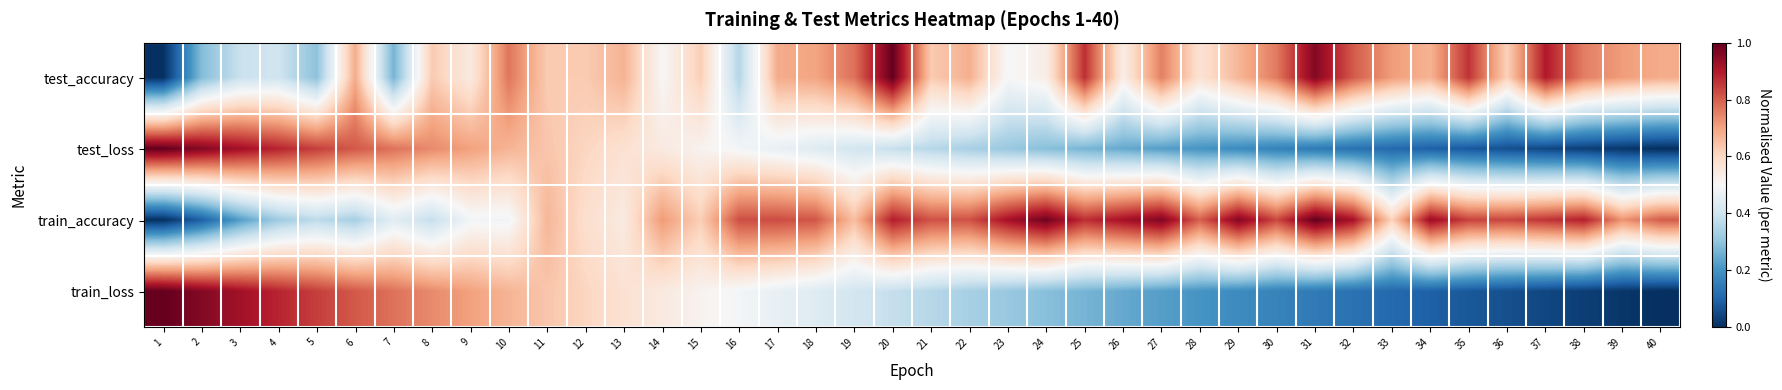

Reading right to left, list all the values displayed in this chart.

test_accuracy: 40=0.7	39=0.7	38=0.8	37=0.9	36=0.6	35=0.9	34=0.7	33=0.7	32=0.8	31=1.0	30=0.8	29=0.7	28=0.6	27=0.8	26=0.5	25=0.9	24=0.5	23=0.5	22=0.7	21=0.6	20=1.0	19=0.8	18=0.7	17=0.7	16=0.4	15=0.6	14=0.5	13=0.7	12=0.6	11=0.6	10=0.8	9=0.5	8=0.6	7=0.3	6=0.7	5=0.3	4=0.4	3=0.4	2=0.3	1=0.0
test_loss: 40=0.0	39=0.0	38=0.0	37=0.0	36=0.1	35=0.1	34=0.1	33=0.1	32=0.1	31=0.1	30=0.2	29=0.2	28=0.2	27=0.2	26=0.2	25=0.3	24=0.3	23=0.3	22=0.3	21=0.4	20=0.4	19=0.4	18=0.4	17=0.5	16=0.5	15=0.5	14=0.5	13=0.6	12=0.6	11=0.6	10=0.7	9=0.7	8=0.7	7=0.8	6=0.8	5=0.8	4=0.9	3=0.9	2=1.0	1=1.0
train_accuracy: 40=0.8	39=0.7	38=0.9	37=0.9	36=0.8	35=0.8	34=0.9	33=0.6	32=0.9	31=1.0	30=0.8	29=1.0	28=0.8	27=1.0	26=0.9	25=0.9	24=1.0	23=0.9	22=0.8	21=0.8	20=0.9	19=0.7	18=0.8	17=0.8	16=0.8	15=0.6	14=0.7	13=0.5	12=0.6	11=0.7	10=0.5	9=0.5	8=0.4	7=0.4	6=0.3	5=0.4	4=0.3	3=0.2	2=0.1	1=0.0
train_loss: 40=0.0	39=0.0	38=0.0	37=0.0	36=0.1	35=0.1	34=0.1	33=0.1	32=0.1	31=0.1	30=0.2	29=0.2	28=0.2	27=0.2	26=0.2	25=0.3	24=0.3	23=0.3	22=0.3	21=0.4	20=0.4	19=0.4	18=0.4	17=0.5	16=0.5	15=0.5	14=0.5	13=0.6	12=0.6	11=0.6	10=0.7	9=0.7	8=0.7	7=0.8	6=0.8	5=0.8	4=0.9	3=0.9	2=1.0	1=1.0